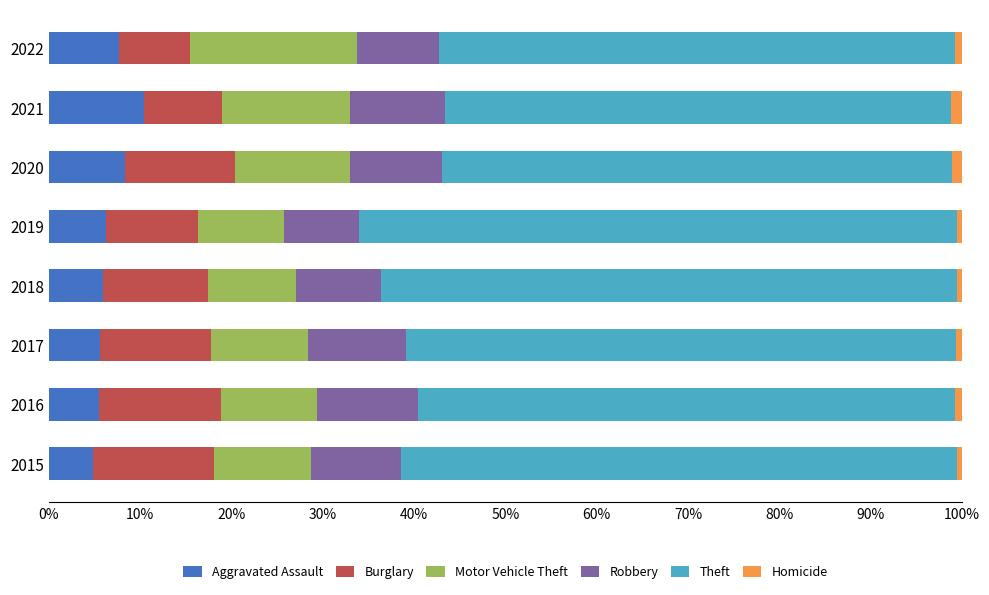

Which category has the highest value in the Aggravated Assault series?

2021